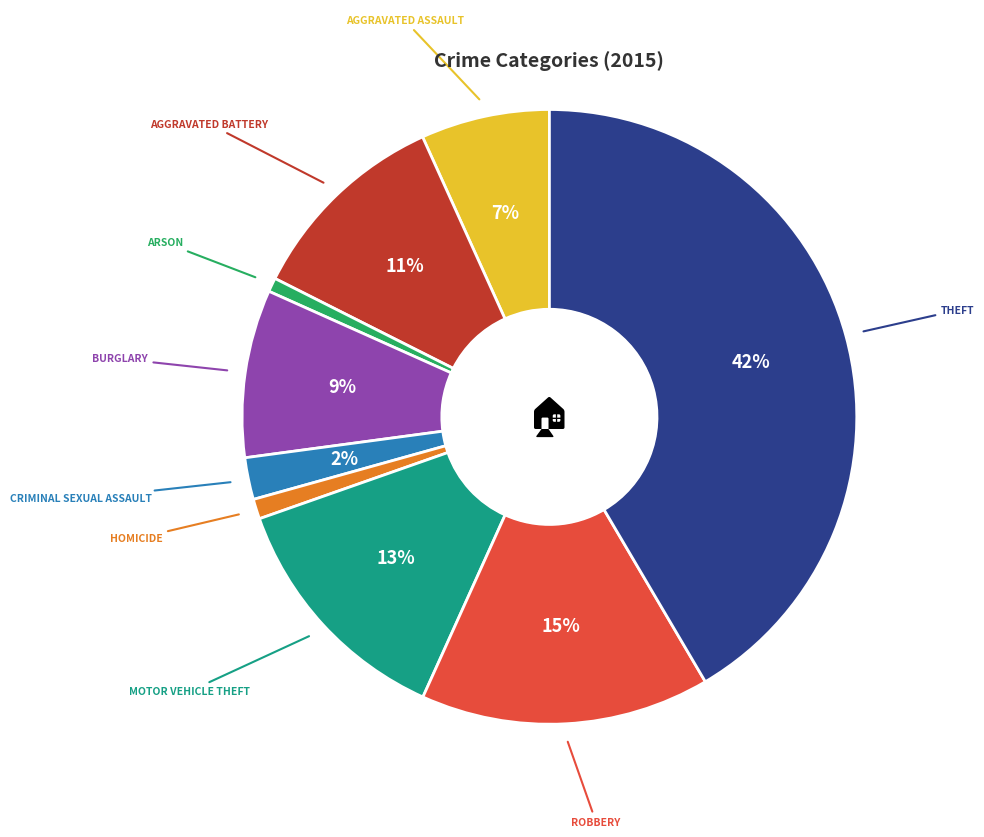

Does any single category account for the majority?

No